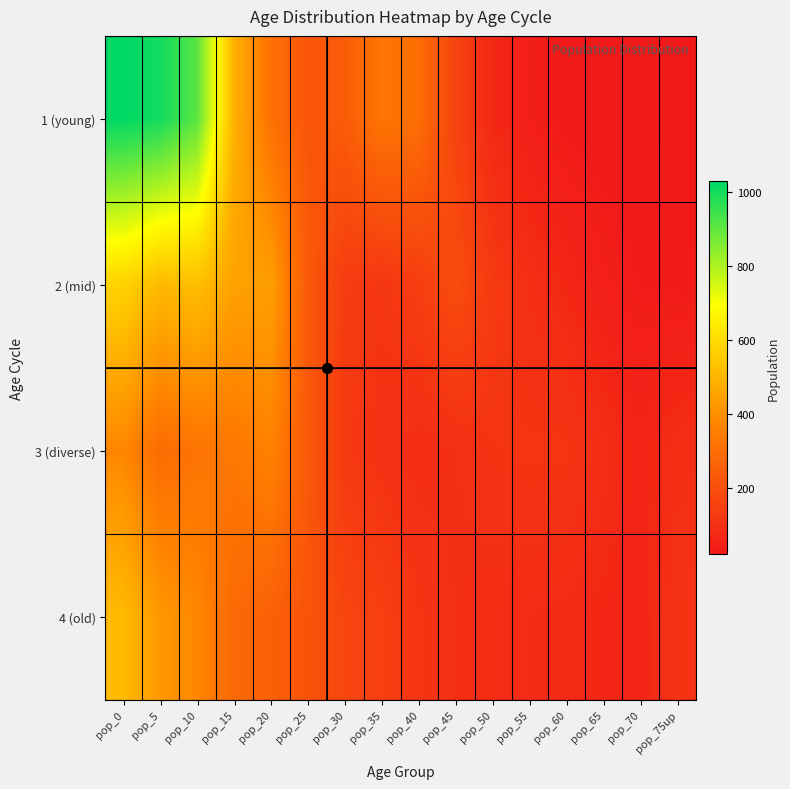

At how many categories does at least one series exceed 203?

9